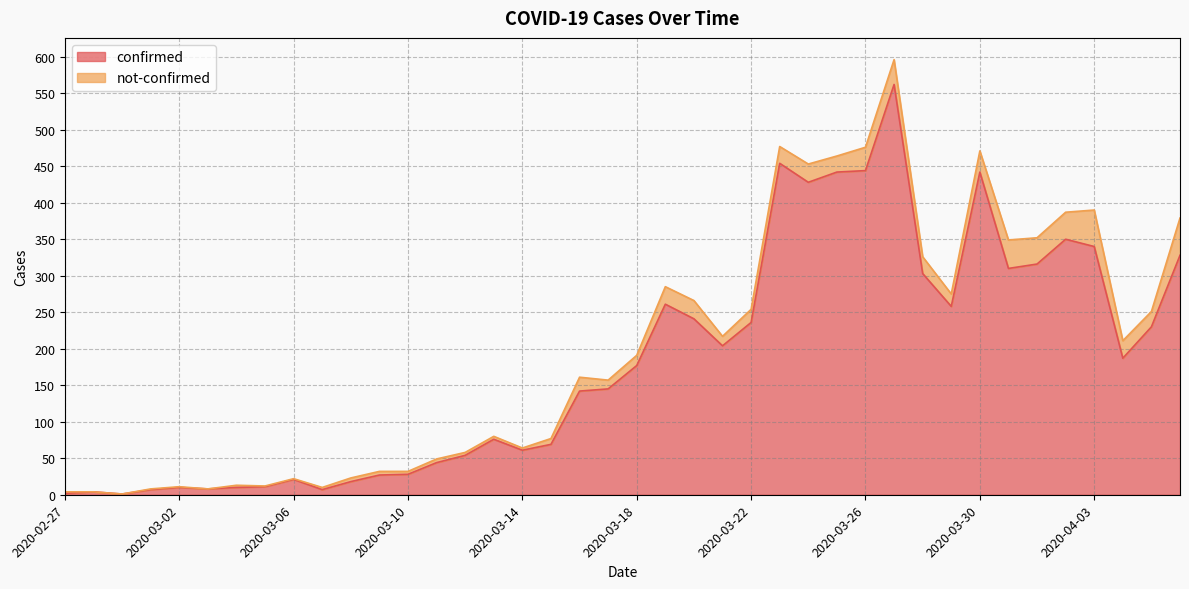

What is the label of the 24th point from the right?

2020-03-14